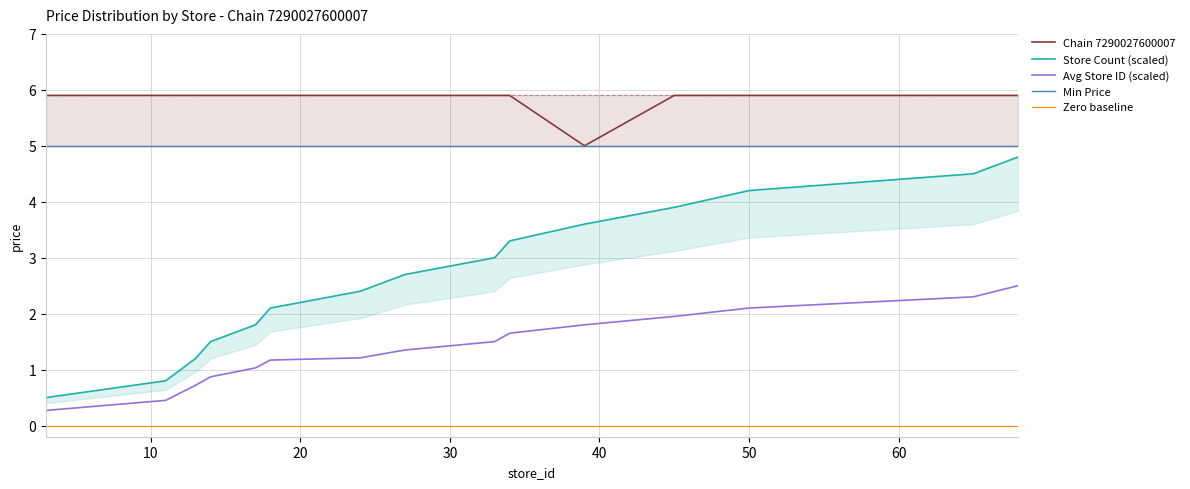

True or false: Avg Store ID (scaled) and Store Count (scaled) intersect in this chart.

False